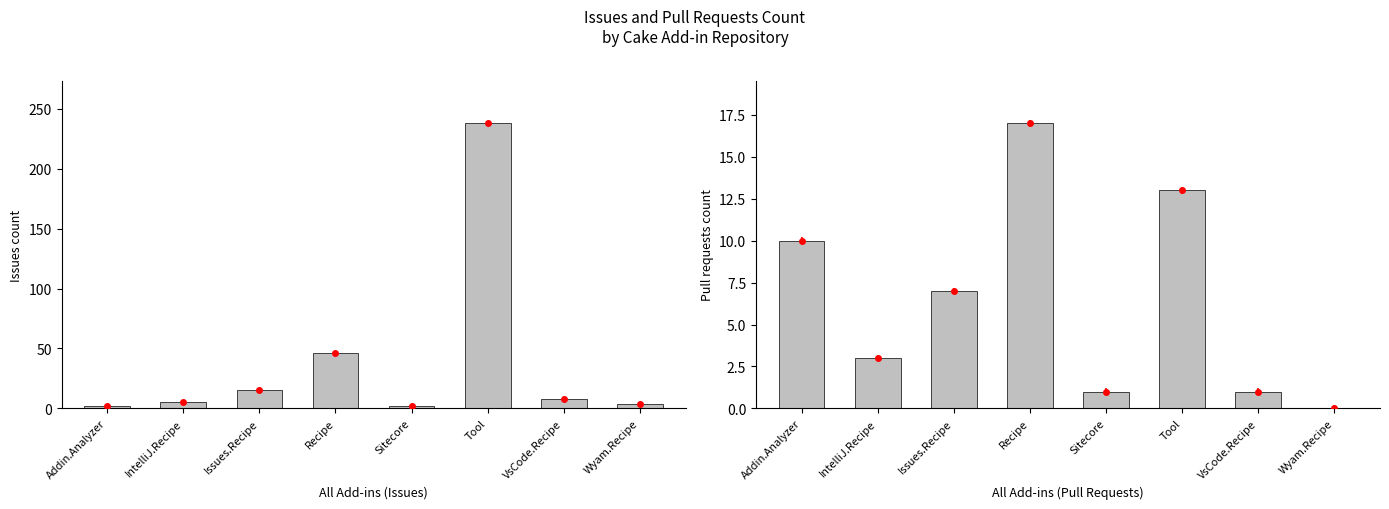

What is the difference between the second highest and minimum values in the Issues count series?

44